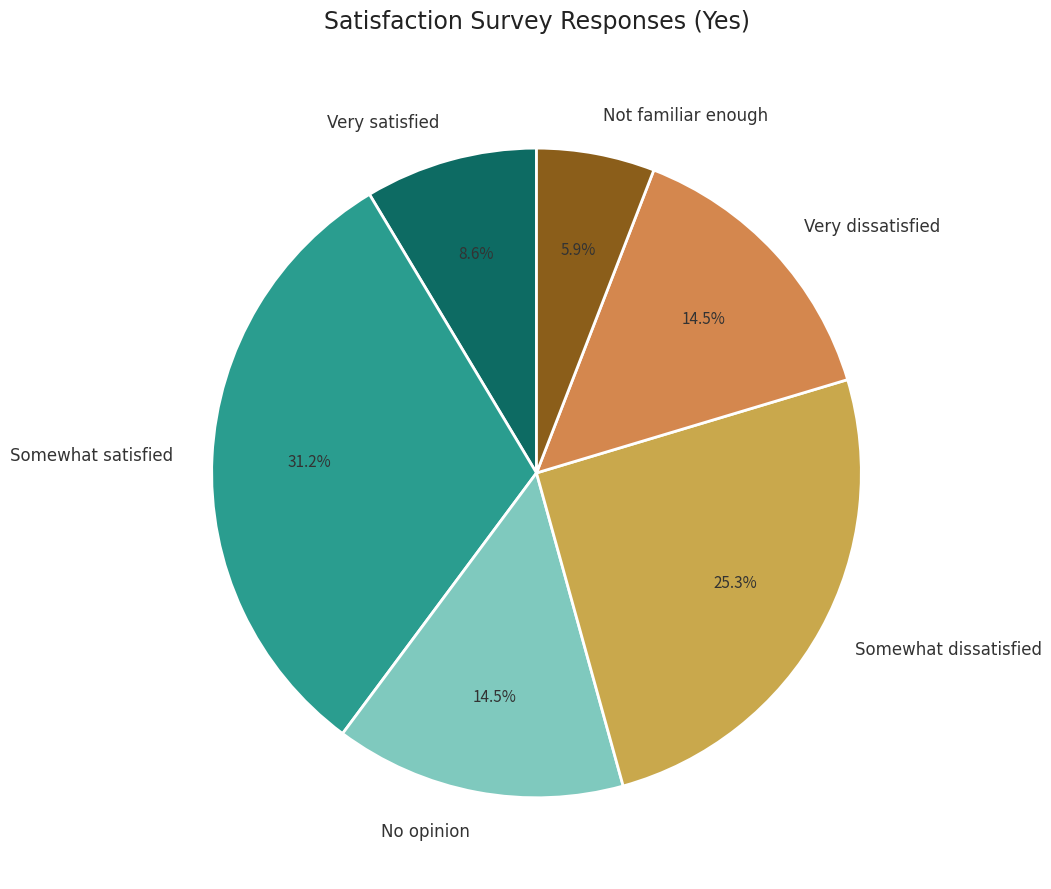

What percentage do Very dissatisfied and Somewhat dissatisfied together represent?

39.8%